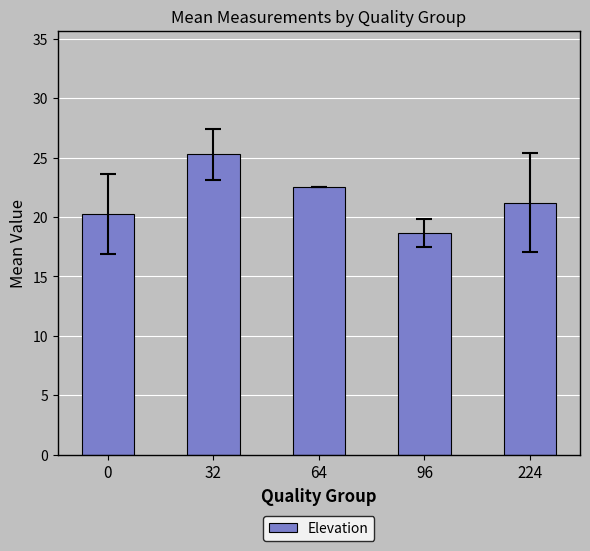

Reading left to right, transcribe all the data shown in this chart.

0=20.3	32=25.3	64=22.5	96=18.7	224=21.2